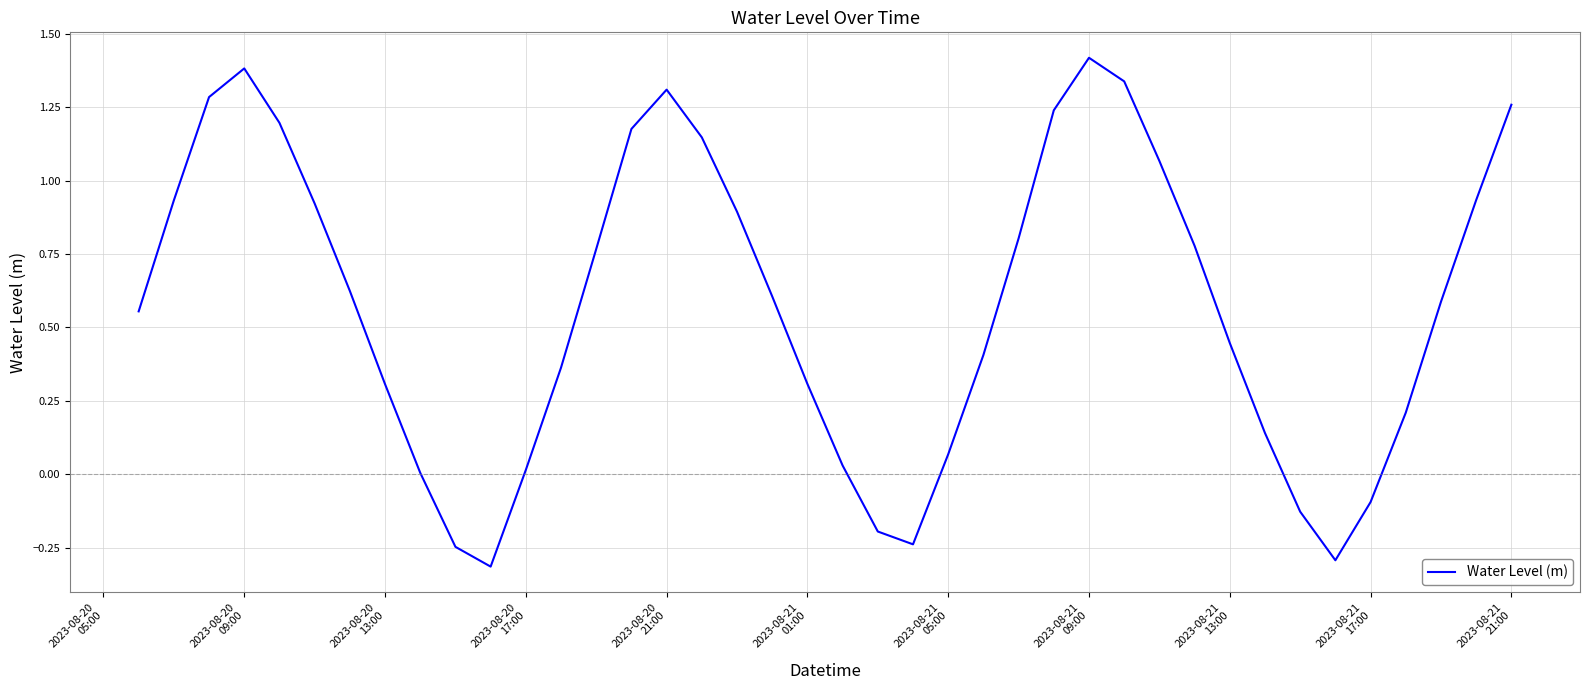

What is the smallest value displayed?

-0.3